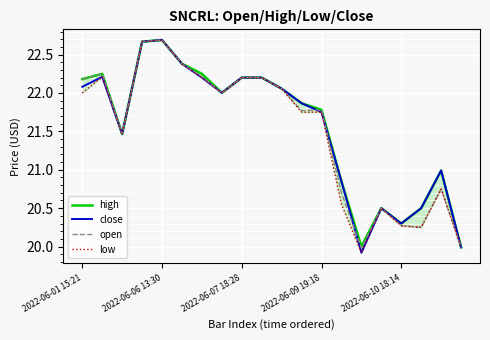

What is the smallest value displayed?

19.9